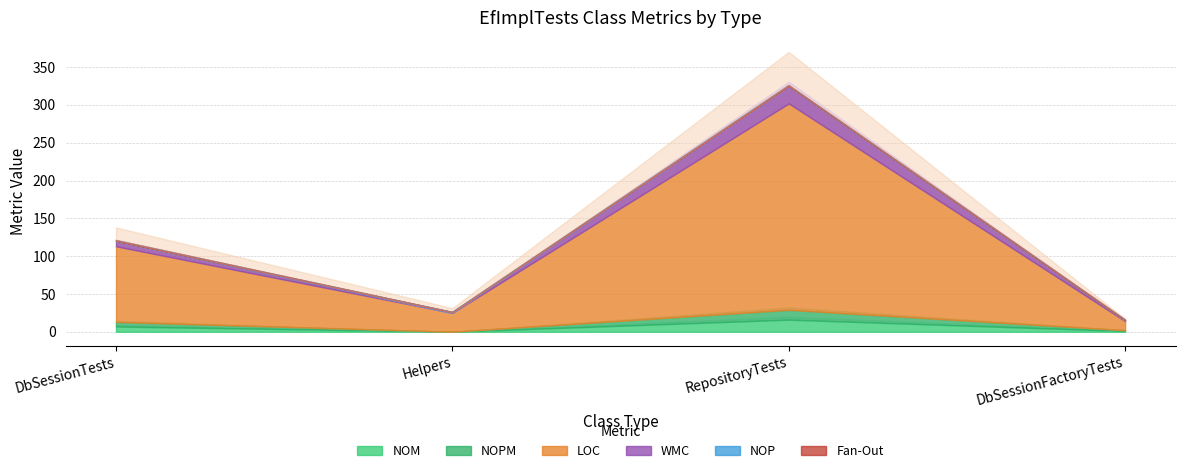

What is the difference between the second highest and second lowest values in the WMC series?

6